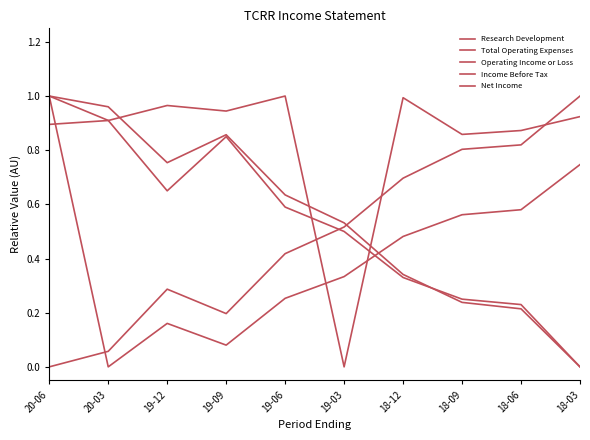

In Operating Income or Loss, how many points are lower than both neighbors (excluding endpoints)?

2